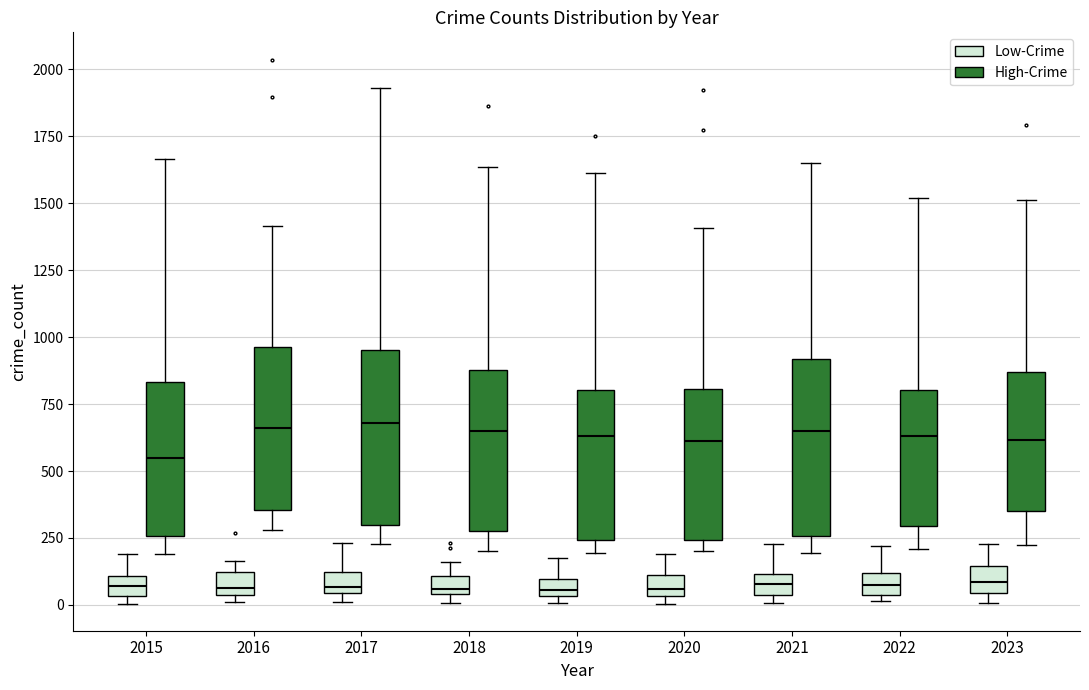

Where is the lower edge of the box for 2015 (High-Crime) on the y-axis? The values are not printed on the chart, so give them approximately, as read against the axis.

250